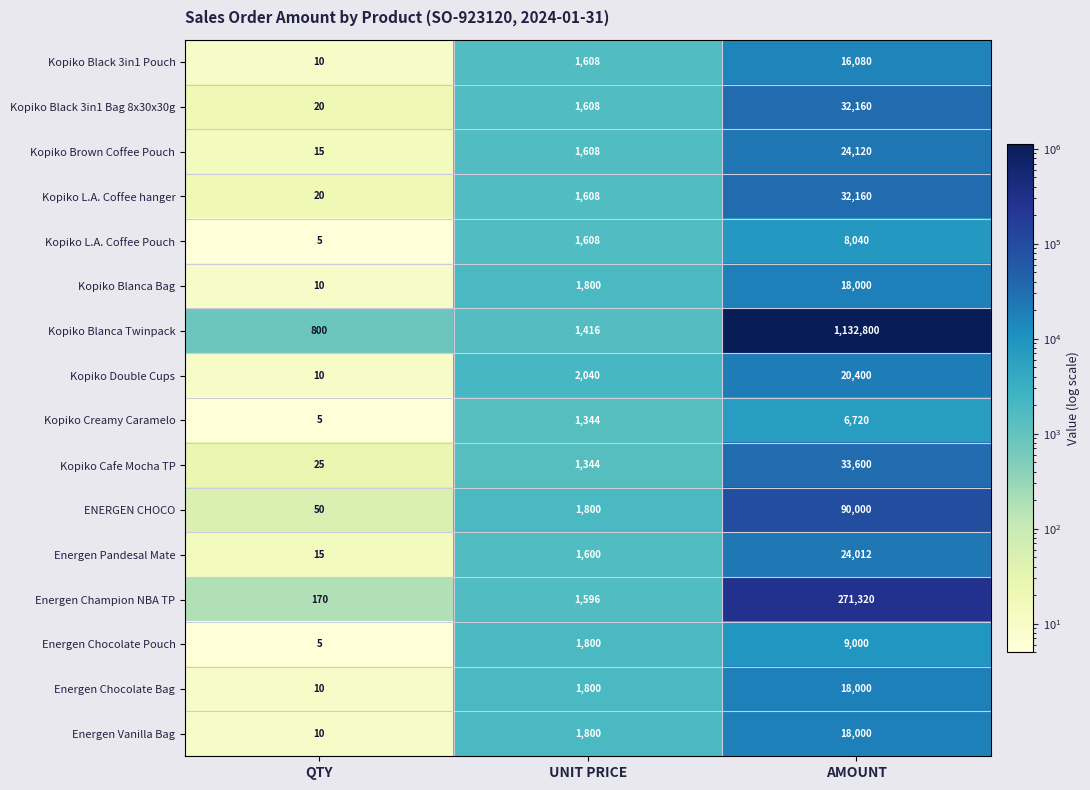

Rank the categories by Kopiko Blanca Bag value from highest to lowest.

AMOUNT, UNIT PRICE, QTY